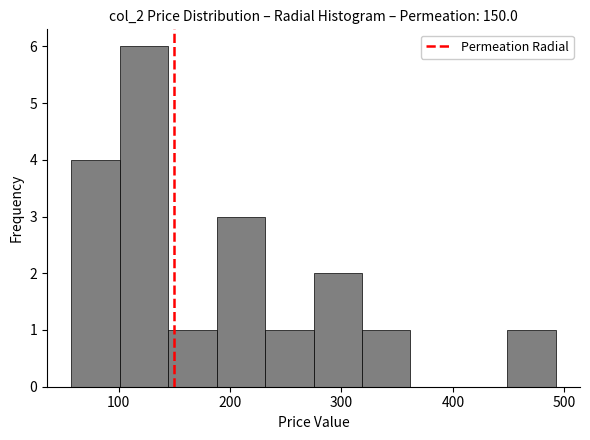

Reading left to right, transcribe this chart: for each bar, give the range it covers on the x-axis and its height. Neither the bar edges nor the heights are printed on the chart, so give them approximately, as read against the axes.

60 to 100: 4
100 to 140: 6
140 to 190: 1
190 to 230: 3
230 to 270: 1
270 to 320: 2
320 to 360: 1
360 to 410: 0
410 to 450: 0
450 to 490: 1